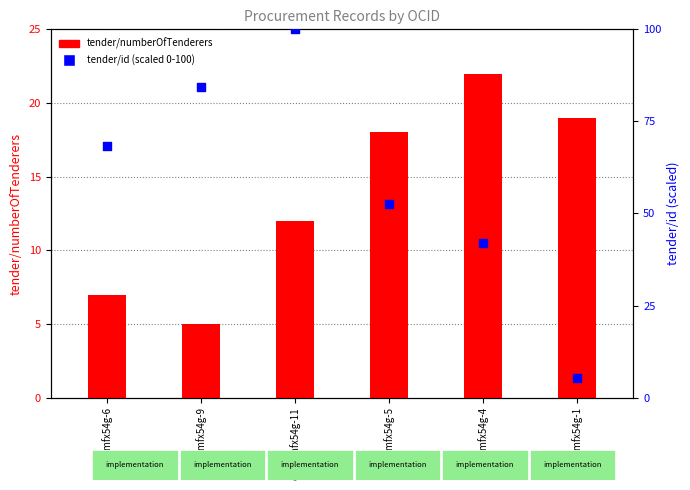

At how many categories does at least one series exceed 35?

5